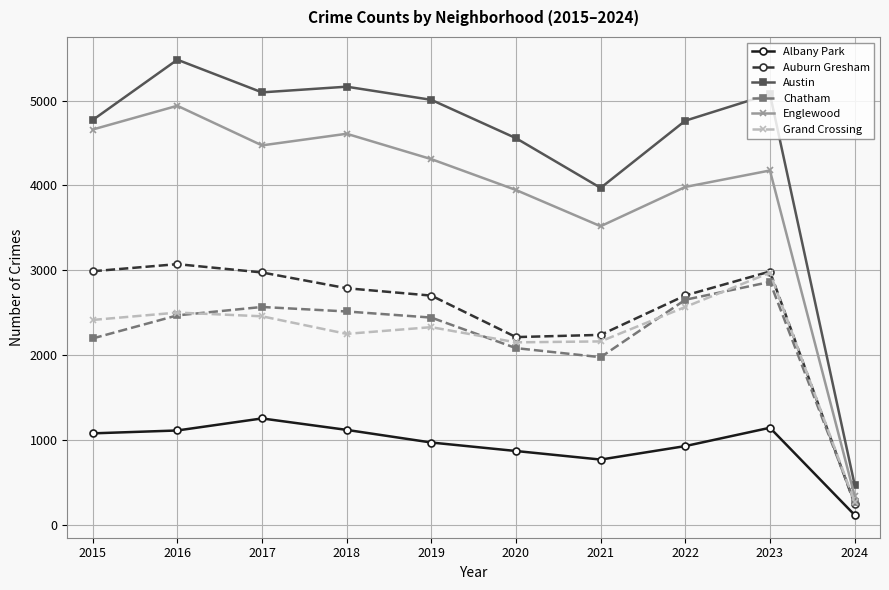

Is it true that Auburn Gresham equals 5357 at 2015?

False